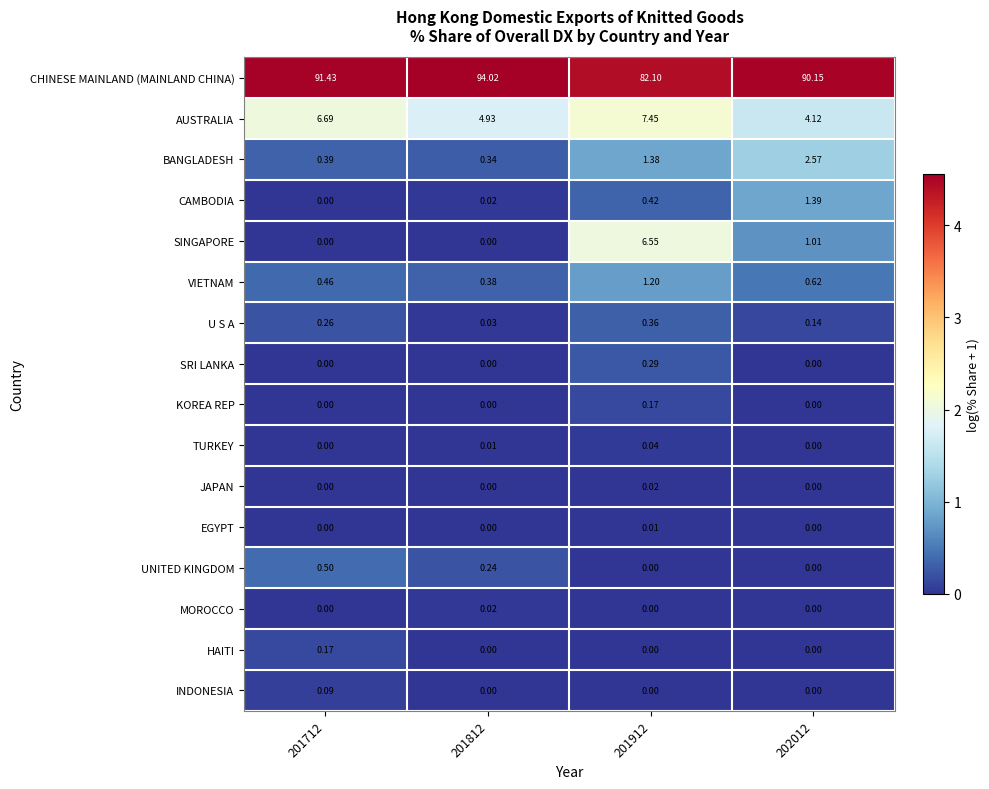

At which category is the sum across all series the highest?

202012